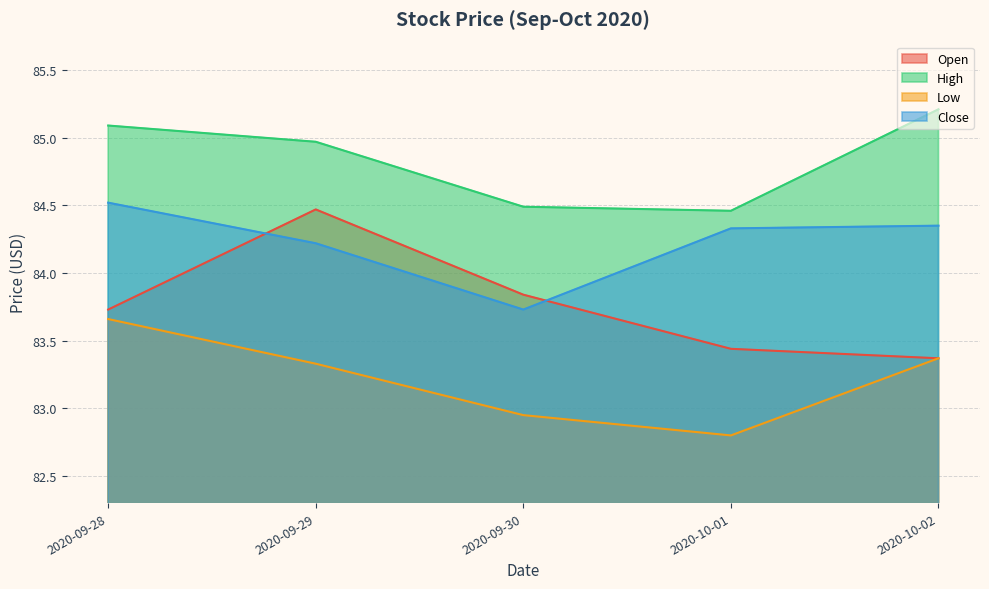

What is the total value across all series at 2020-10-01?

335.0